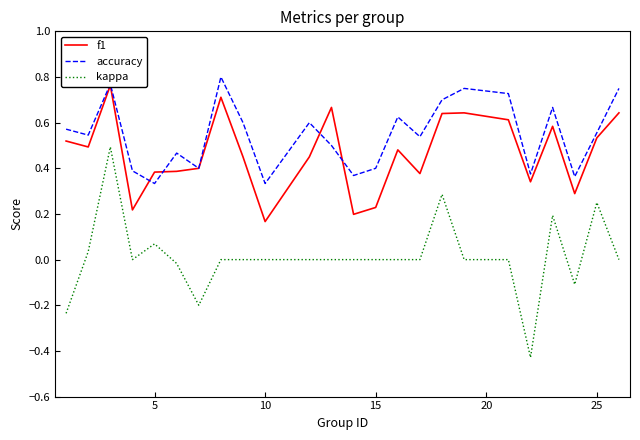

The value of accuracy at 15 is 0.7. True or false?

False